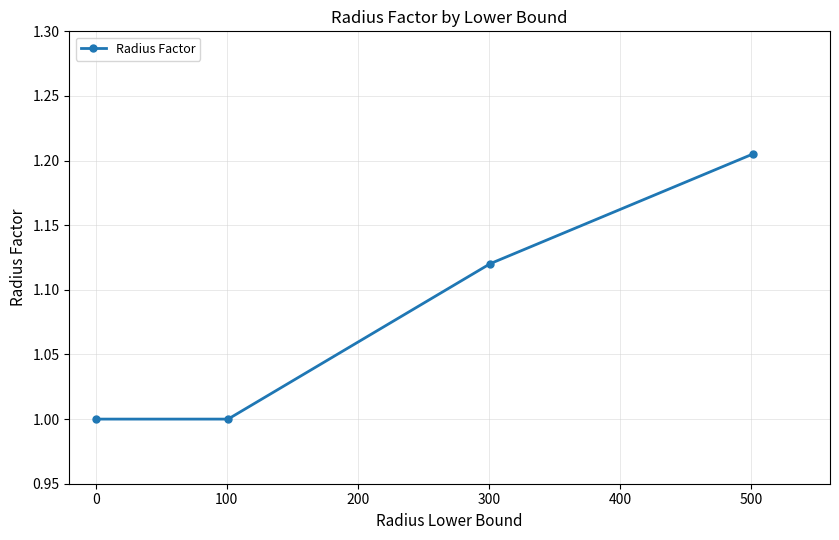

What is the sum of all values?

4.3